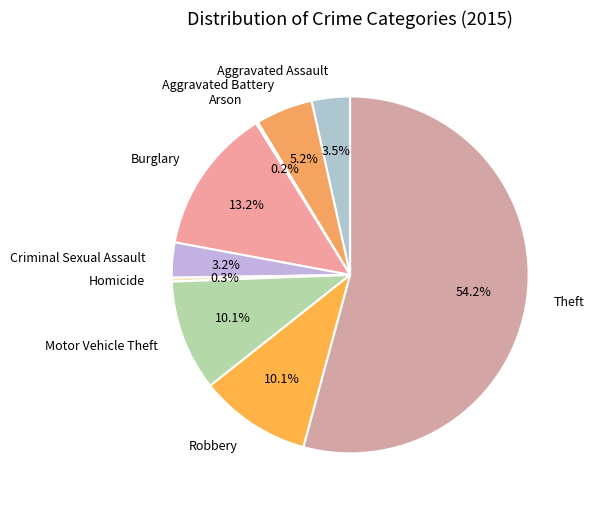

Is the sum of Burglary and Robbery greater than half?

No